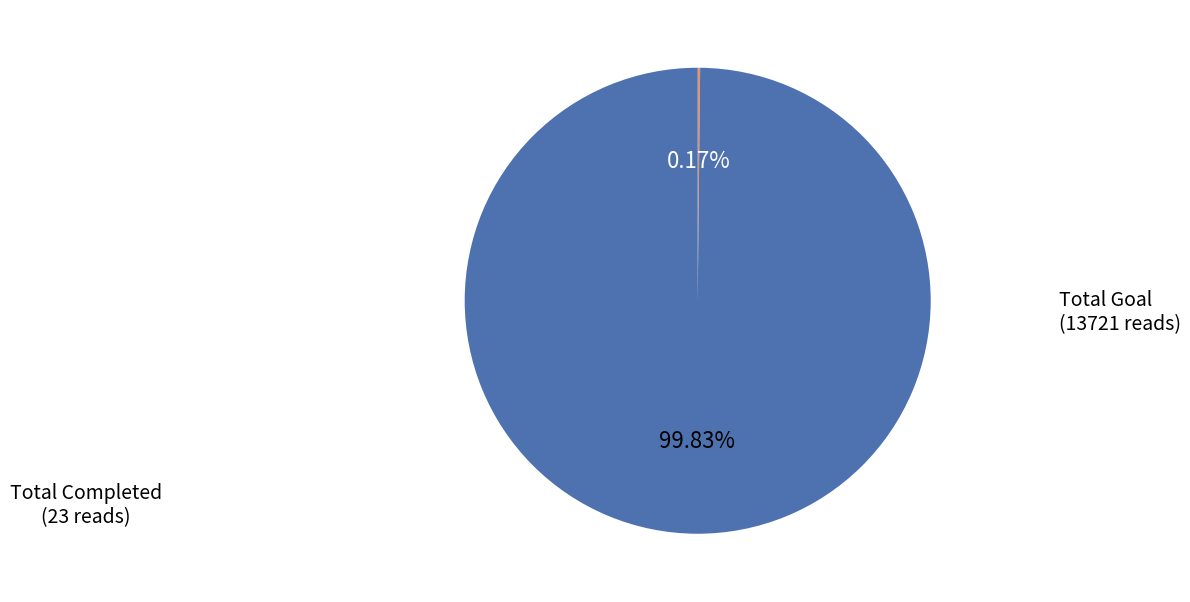

Is there a majority slice in this chart?

Yes